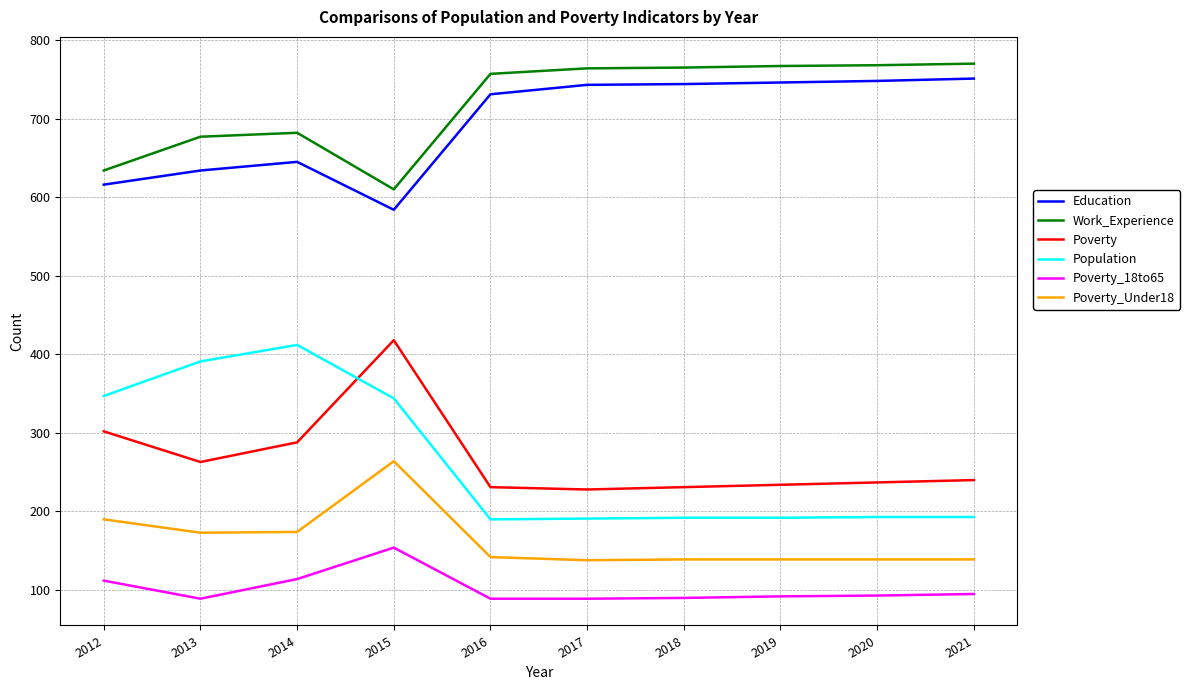

Count the number of categories in the chart.

10